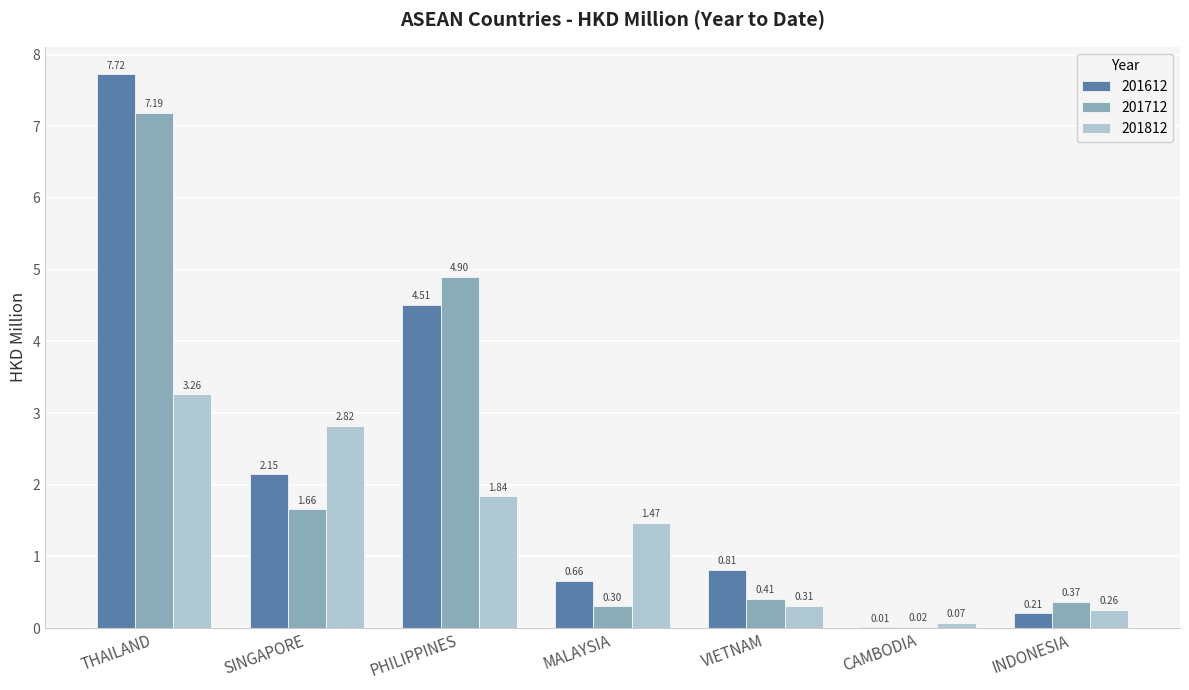

Is the value of 201812 at INDONESIA greater than the value of 201612 at SINGAPORE?

No